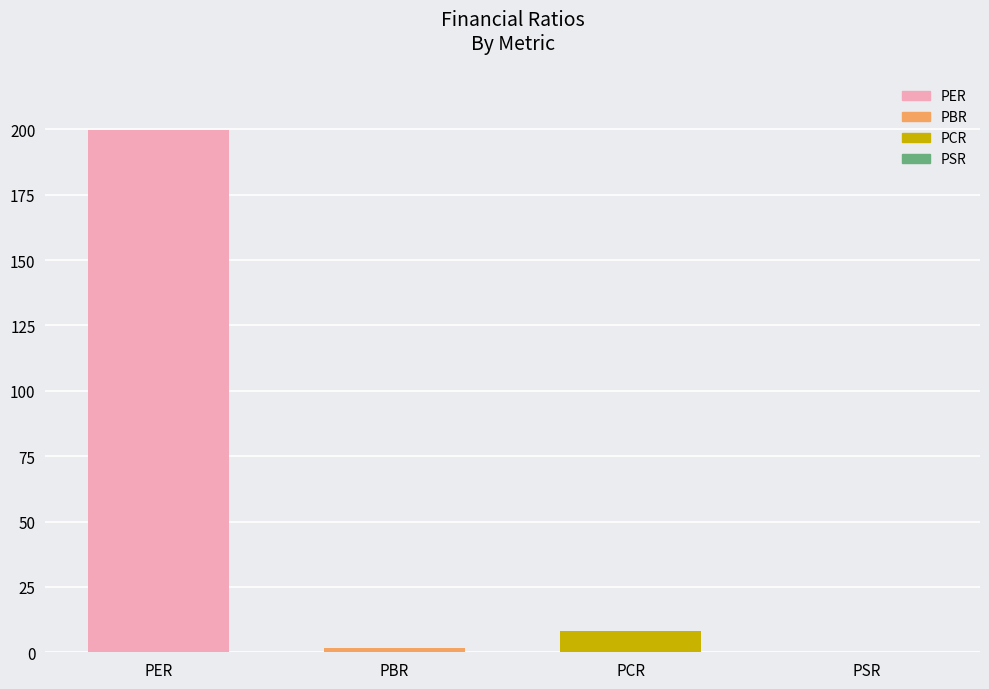

Is it true that the value at PER is 199.7?

True